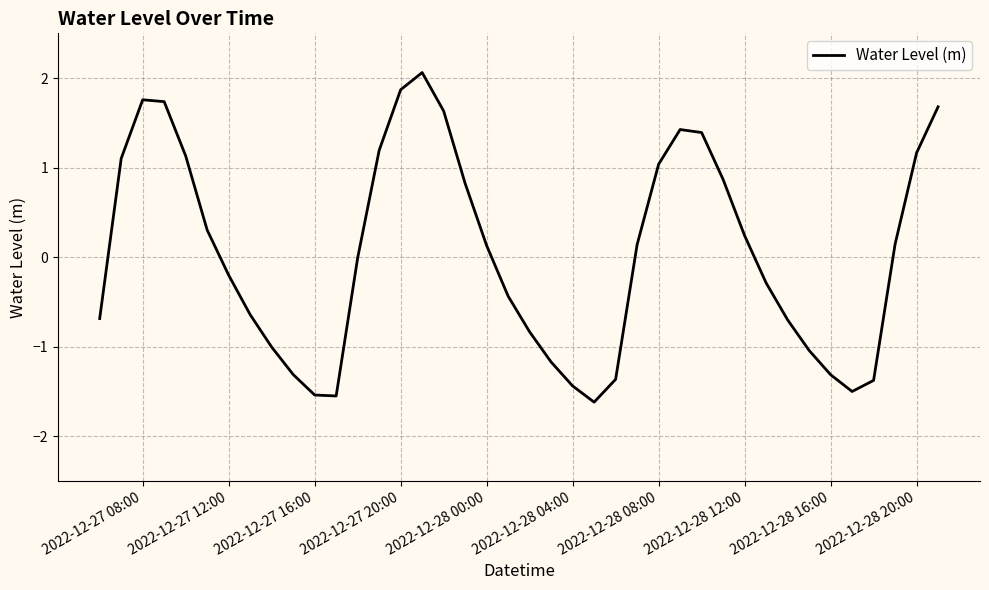

What is the smallest value displayed?

-1.6